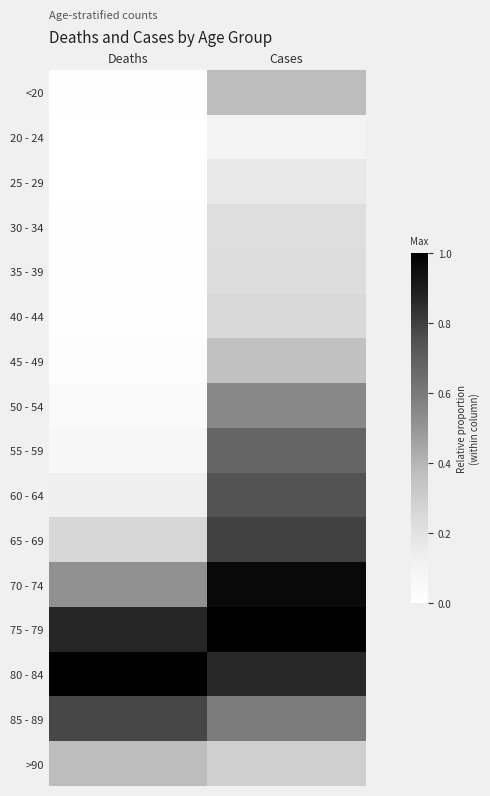

What is the spread (max minus min) of values at Deaths?

1.0